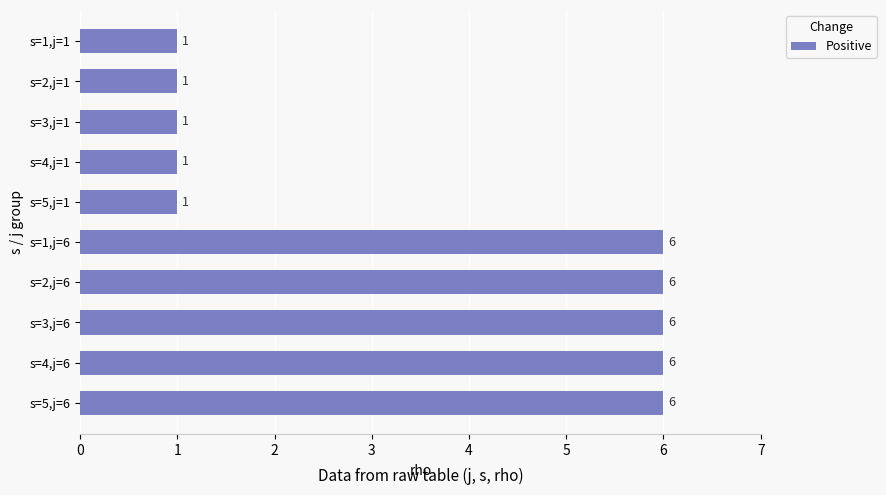

What is the difference between the second highest and minimum values?

5